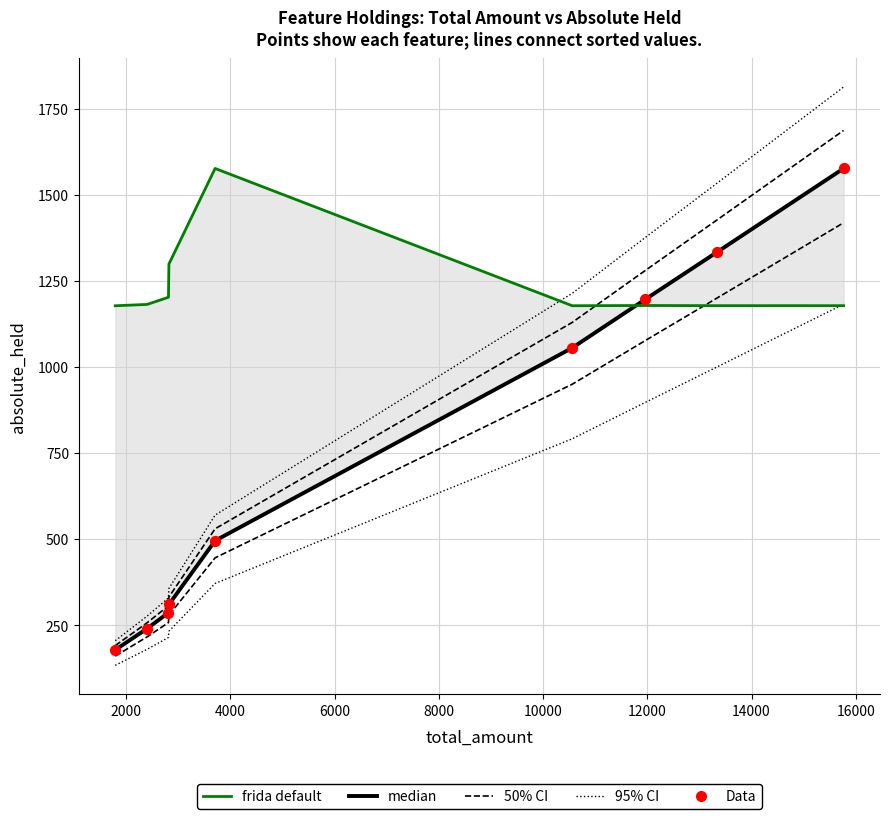

What are all the series names shown in the legend?

95% CI, 50% CI, median, frida default, Data